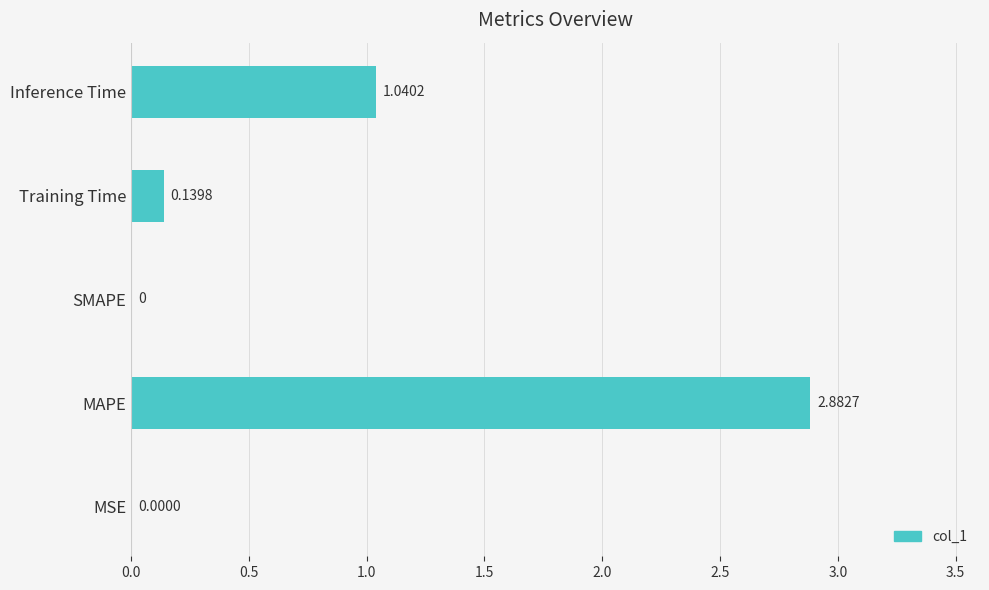

How many values are above zero?

4